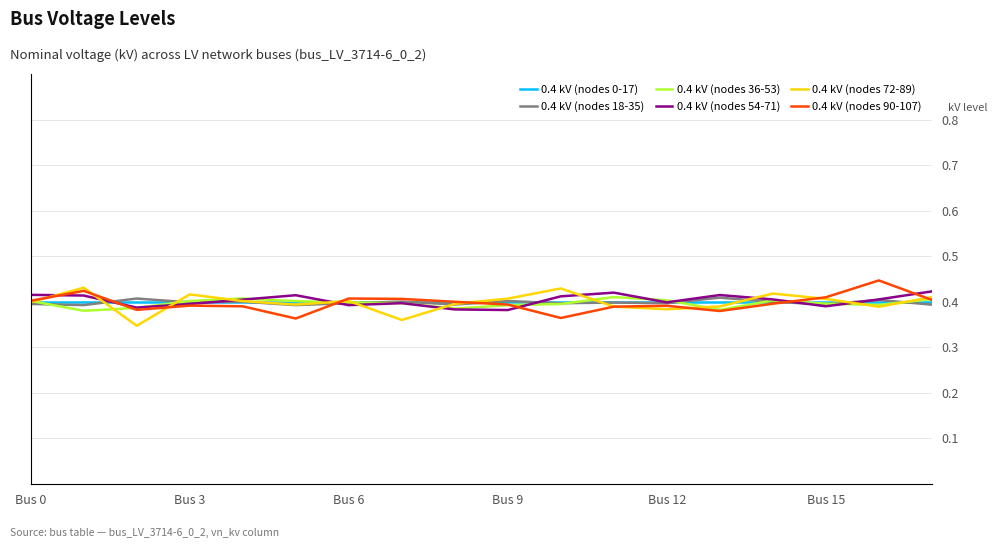

List the series in order of their peak value, lowest first.

0.4 kV (nodes 0-17), 0.4 kV (nodes 18-35), 0.4 kV (nodes 36-53), 0.4 kV (nodes 54-71), 0.4 kV (nodes 72-89), 0.4 kV (nodes 90-107)